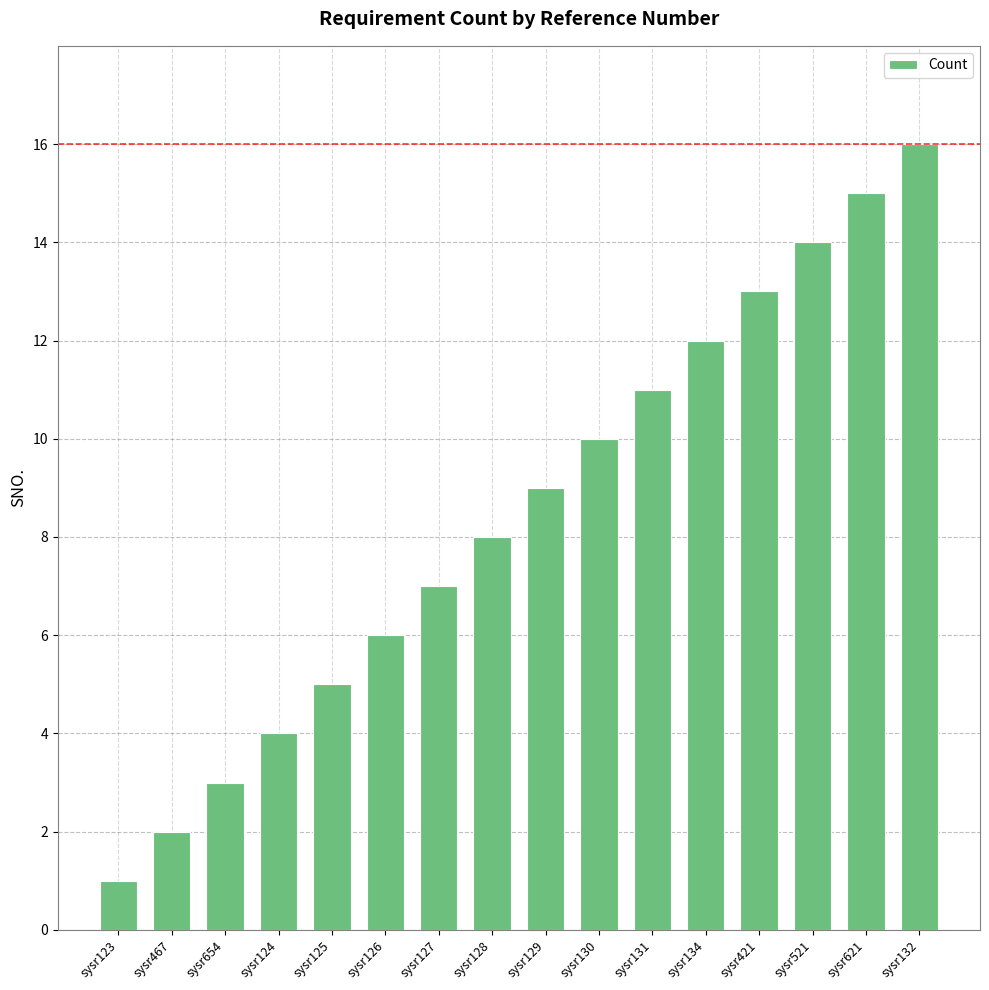

At which category does the chart reach its peak across all series?

sysr132